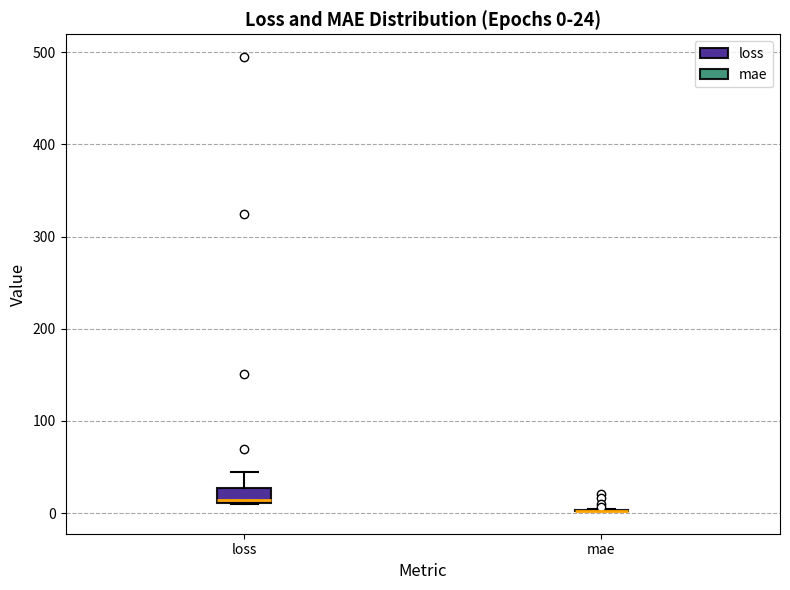

Which box is the tallest, from its lower edge to its upper edge?

loss